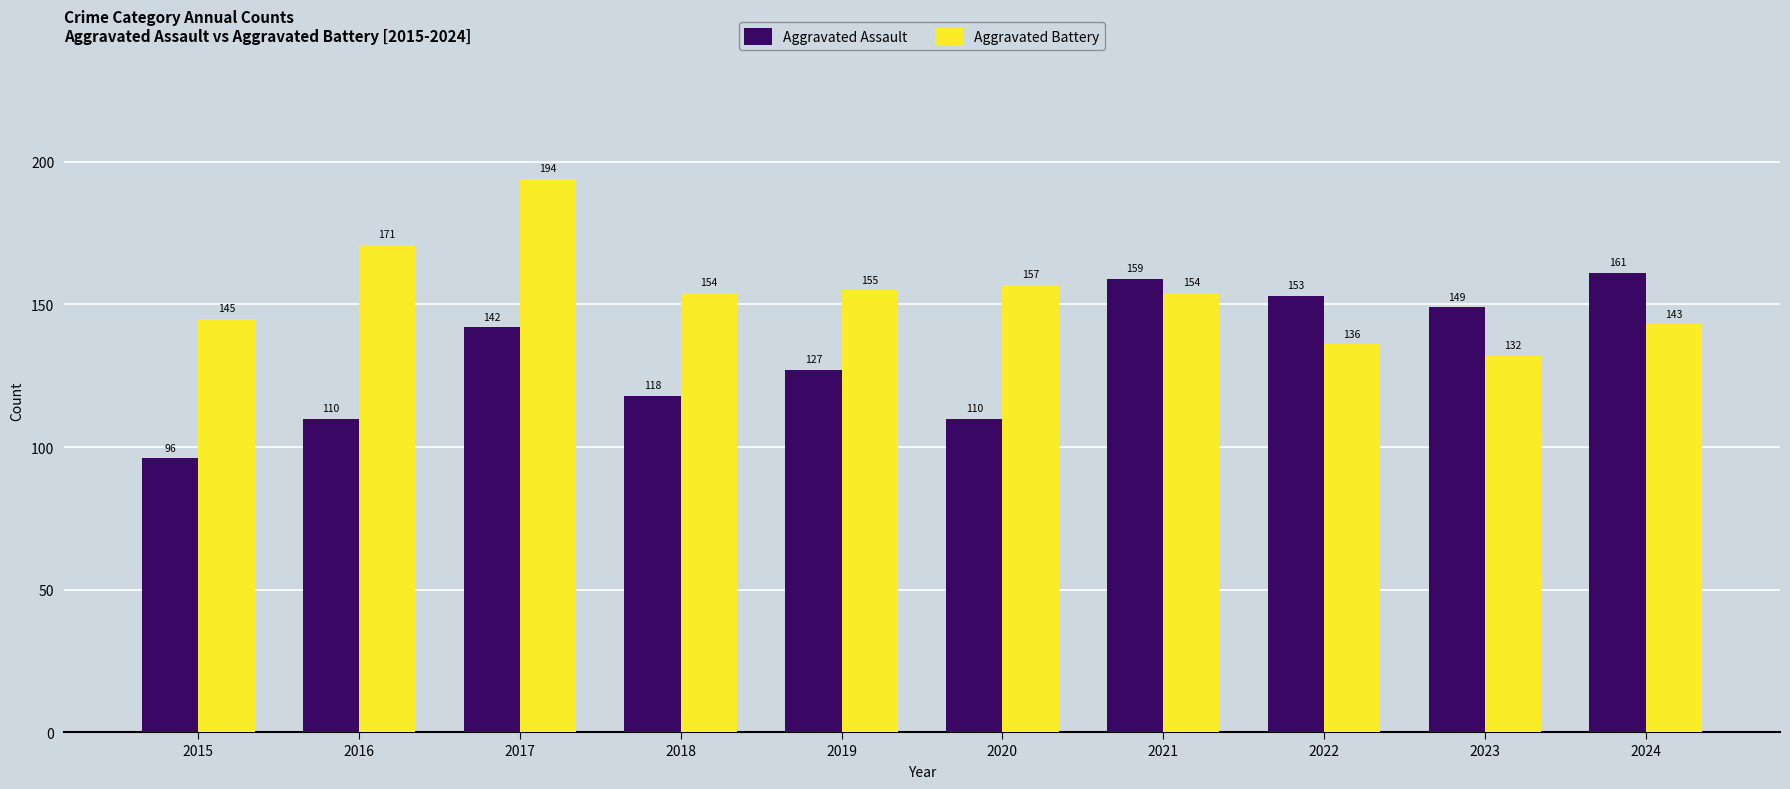

Reading left to right, transcribe all the data shown in this chart.

Aggravated Assault: 96	110	142	118	127	110	159	153	149	161
Aggravated Battery: 145	171	194	154	155	157	154	136	132	143